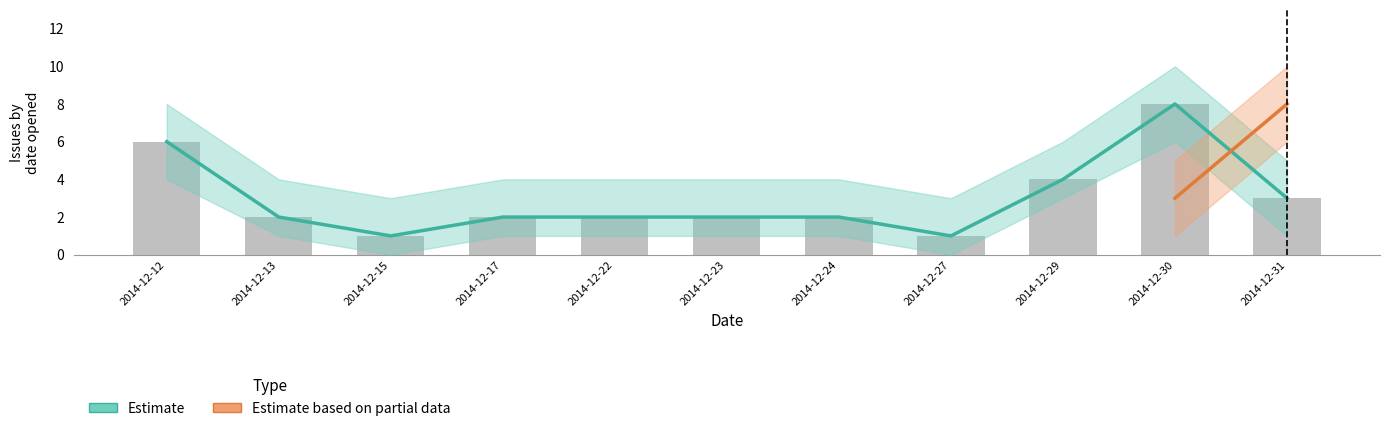

How many values in the Issue Count series are below 2?

2